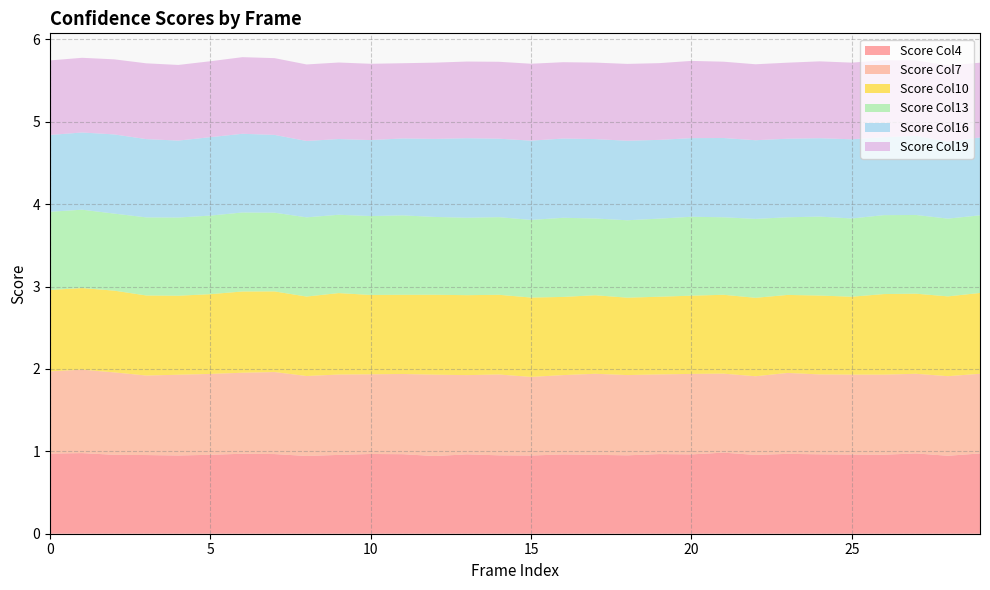

Reading left to right, what are all the values shown in this chart?

score_4: 0=1.0	1=1.0	2=1.0	3=1.0	4=0.9	5=1.0	6=1.0	7=1.0	8=0.9	9=1.0	10=1.0	11=1.0	12=0.9	13=1.0	14=1.0	15=0.9	16=1.0	17=1.0	18=1.0	19=1.0	20=1.0	21=1.0	22=1.0	23=1.0	24=1.0	25=1.0	26=1.0	27=1.0	28=0.9	29=1.0
score_7: 0=1.0	1=1.0	2=1.0	3=1.0	4=1.0	5=1.0	6=1.0	7=1.0	8=1.0	9=1.0	10=1.0	11=1.0	12=1.0	13=1.0	14=1.0	15=1.0	16=1.0	17=1.0	18=1.0	19=1.0	20=1.0	21=1.0	22=1.0	23=1.0	24=1.0	25=1.0	26=1.0	27=1.0	28=1.0	29=1.0
score_10: 0=1.0	1=1.0	2=1.0	3=1.0	4=1.0	5=1.0	6=1.0	7=1.0	8=1.0	9=1.0	10=1.0	11=1.0	12=1.0	13=1.0	14=1.0	15=1.0	16=0.9	17=1.0	18=0.9	19=0.9	20=0.9	21=1.0	22=1.0	23=0.9	24=1.0	25=0.9	26=1.0	27=1.0	28=1.0	29=1.0
score_13: 0=0.9	1=1.0	2=0.9	3=0.9	4=0.9	5=1.0	6=1.0	7=1.0	8=1.0	9=1.0	10=1.0	11=1.0	12=0.9	13=0.9	14=0.9	15=0.9	16=1.0	17=0.9	18=0.9	19=0.9	20=1.0	21=0.9	22=1.0	23=0.9	24=1.0	25=1.0	26=1.0	27=1.0	28=0.9	29=0.9
score_16: 0=0.9	1=0.9	2=1.0	3=1.0	4=0.9	5=1.0	6=1.0	7=0.9	8=0.9	9=0.9	10=0.9	11=0.9	12=0.9	13=1.0	14=1.0	15=1.0	16=1.0	17=1.0	18=1.0	19=1.0	20=1.0	21=1.0	22=1.0	23=1.0	24=1.0	25=1.0	26=0.9	27=1.0	28=0.9	29=0.9
score_19: 0=0.9	1=0.9	2=0.9	3=0.9	4=0.9	5=0.9	6=0.9	7=0.9	8=0.9	9=0.9	10=0.9	11=0.9	12=0.9	13=0.9	14=0.9	15=0.9	16=0.9	17=0.9	18=0.9	19=0.9	20=0.9	21=0.9	22=0.9	23=0.9	24=0.9	25=0.9	26=0.9	27=0.9	28=0.9	29=0.9